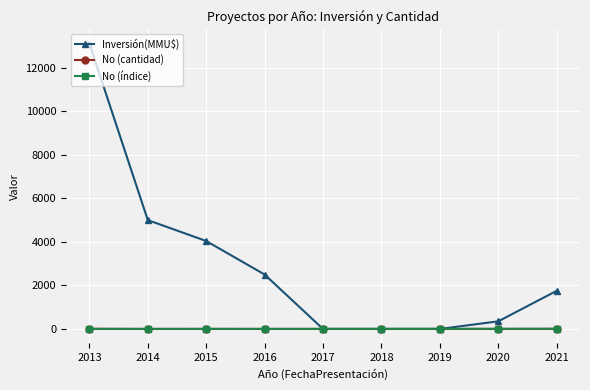

The Inversión(MMU$) series shows 0 at 2017. True or false?

True